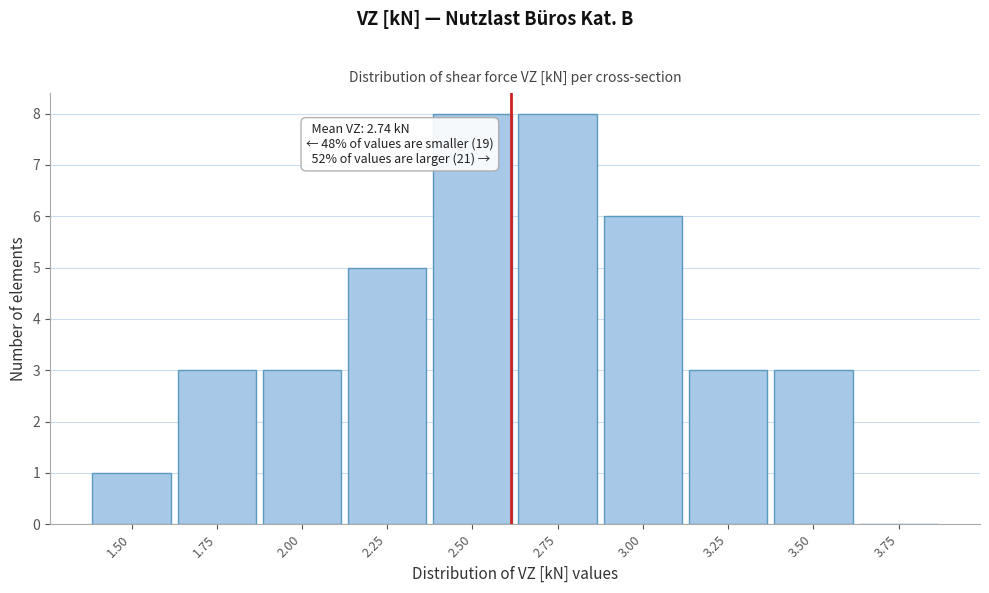

Reading left to right, list all the values displayed in this chart.

1.50=1	1.75=3	2.00=3	2.25=5	2.50=8	2.75=8	3.00=6	3.25=3	3.50=3	3.75=0